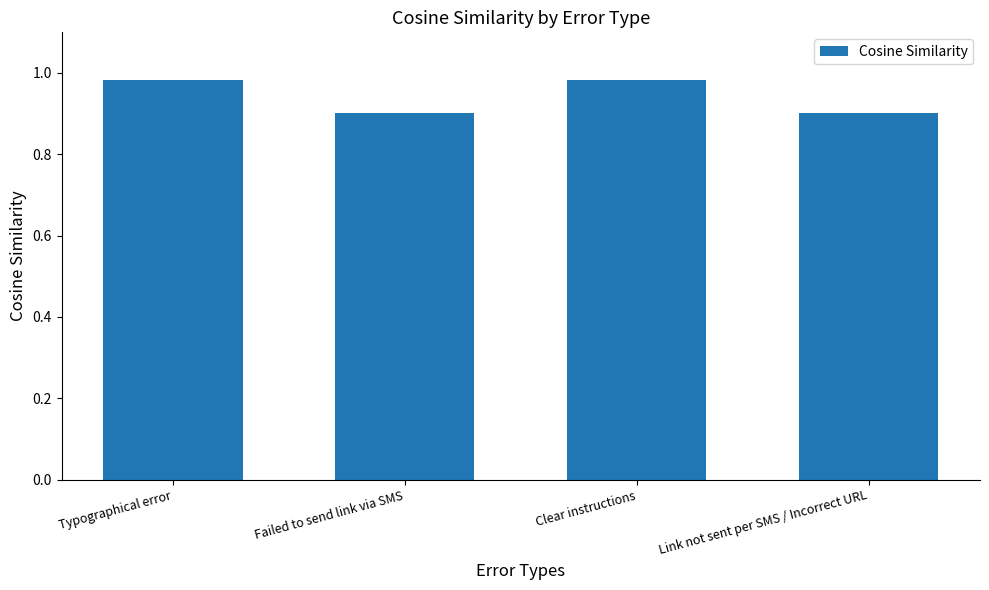

What is the difference between the maximum and minimum values?

0.1